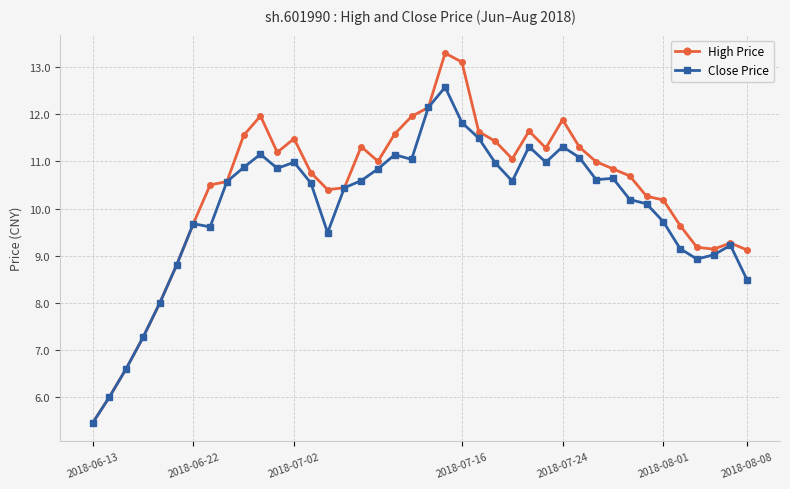

What is the value of the High Price point at the 8th from the left?

10.5